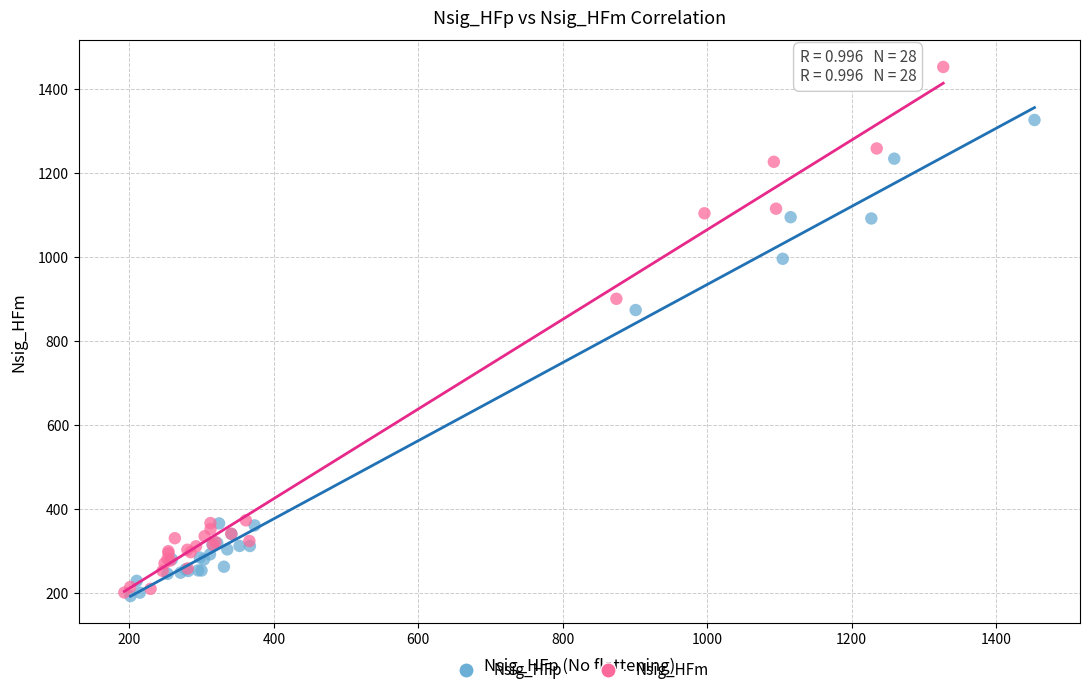

Which series has the widest spread of Y values?

Nsig_HFm